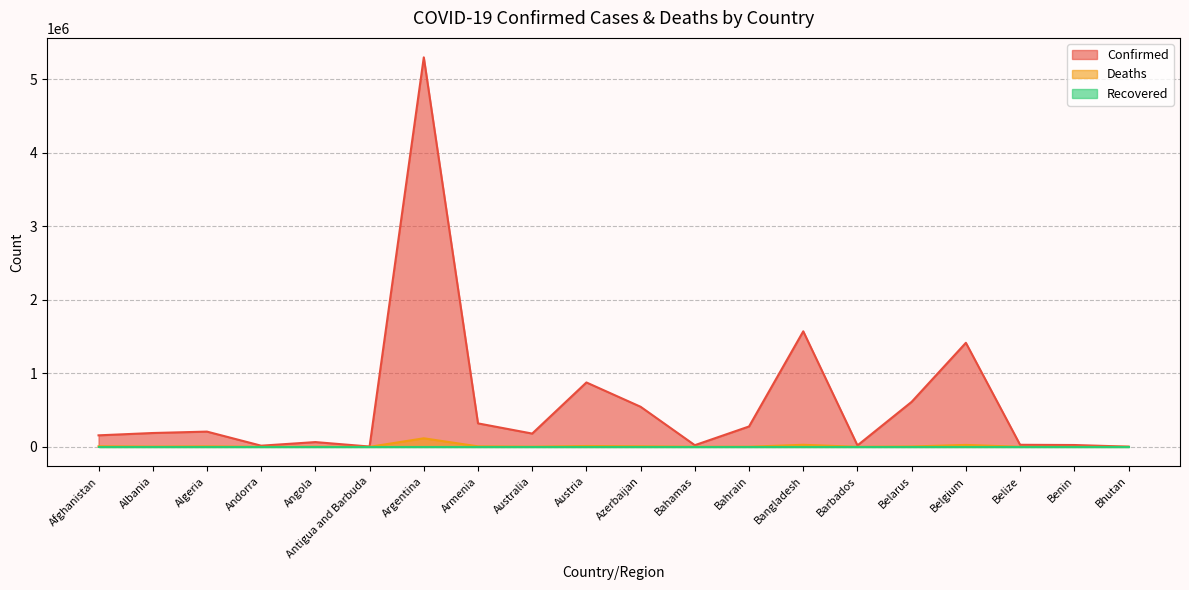

What is the maximum value for Confirmed?

5295260